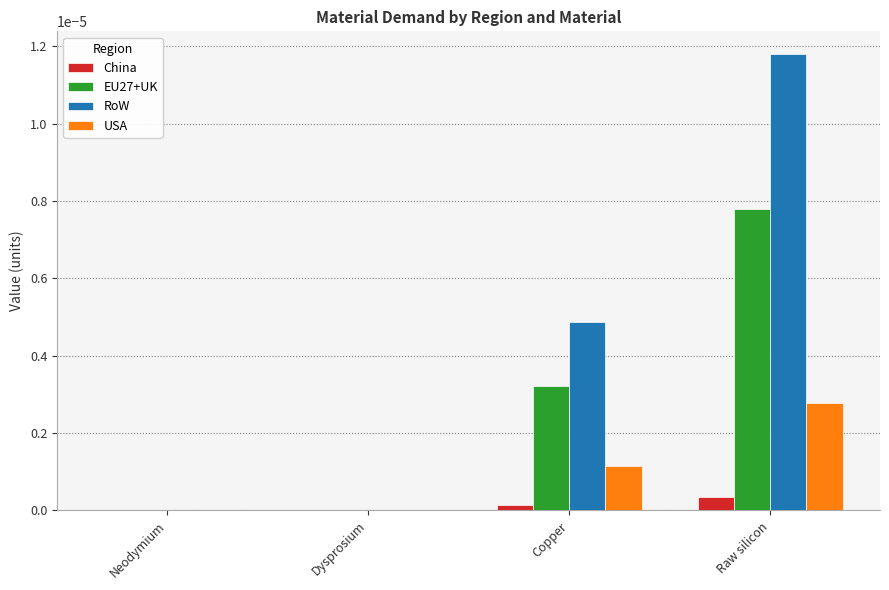

How many groups of bars are there?

4